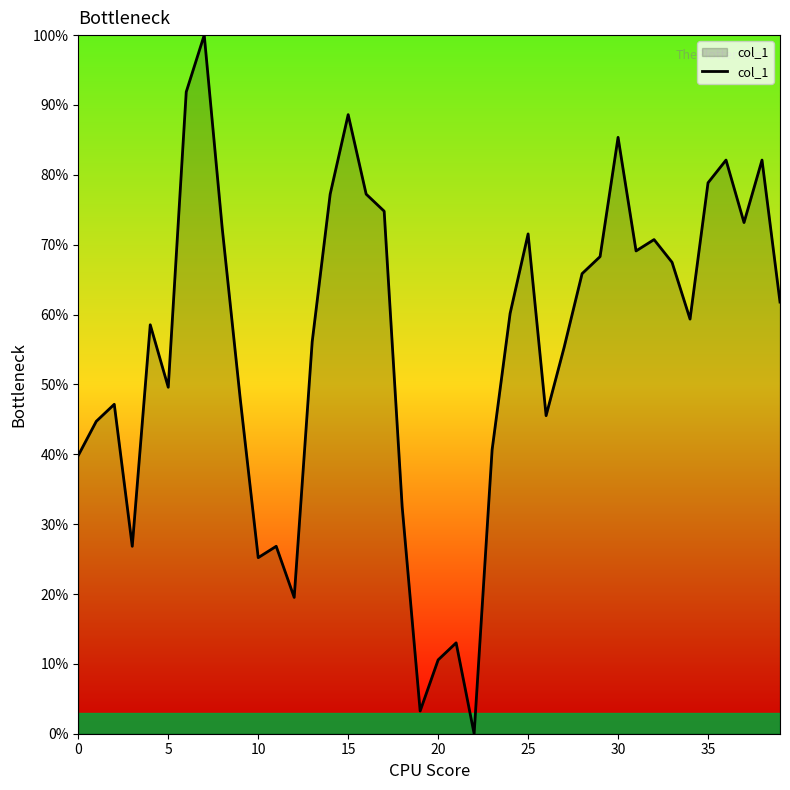

How many lines are shown in the chart?

1